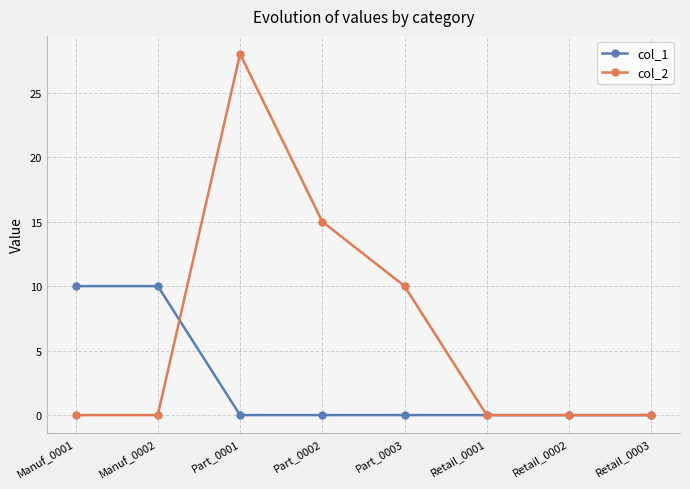

Reading right to left, what are all the values shown in this chart?

col_1: 0	0	0	0	0	0	10	10
col_2: 0	0	0	10	15	28	0	0